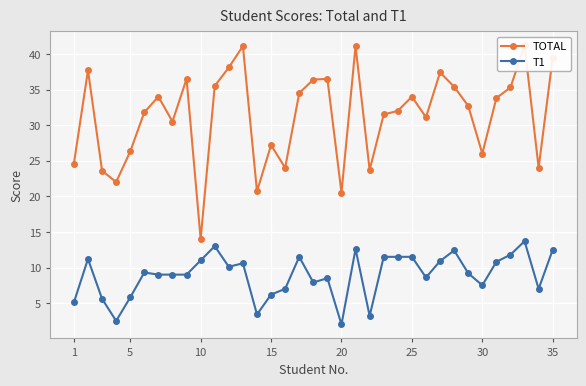

What is the minimum value for T1?

2.0